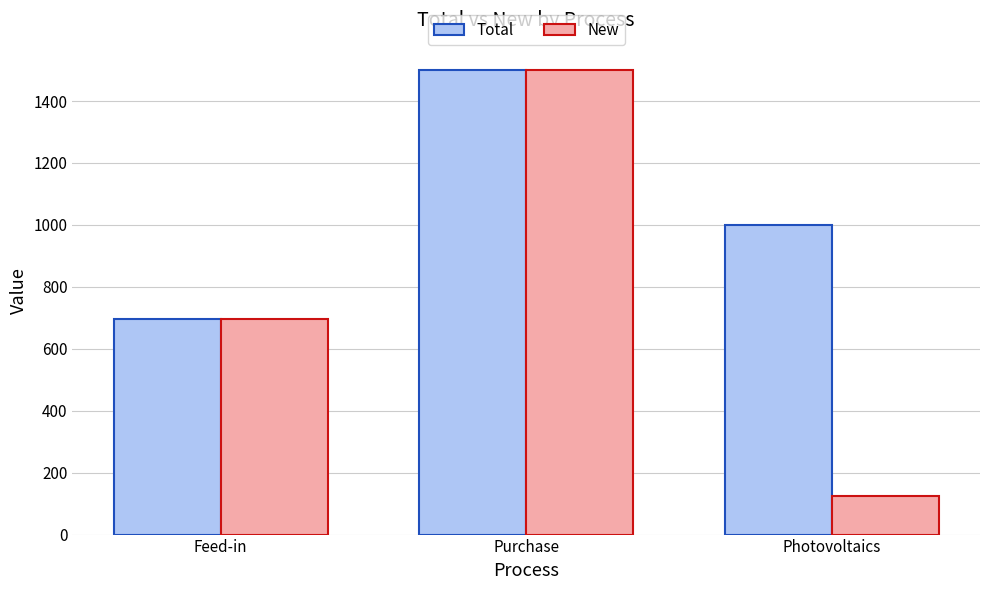

What is the sum of the New values at Purchase and Feed-in?

2196.6